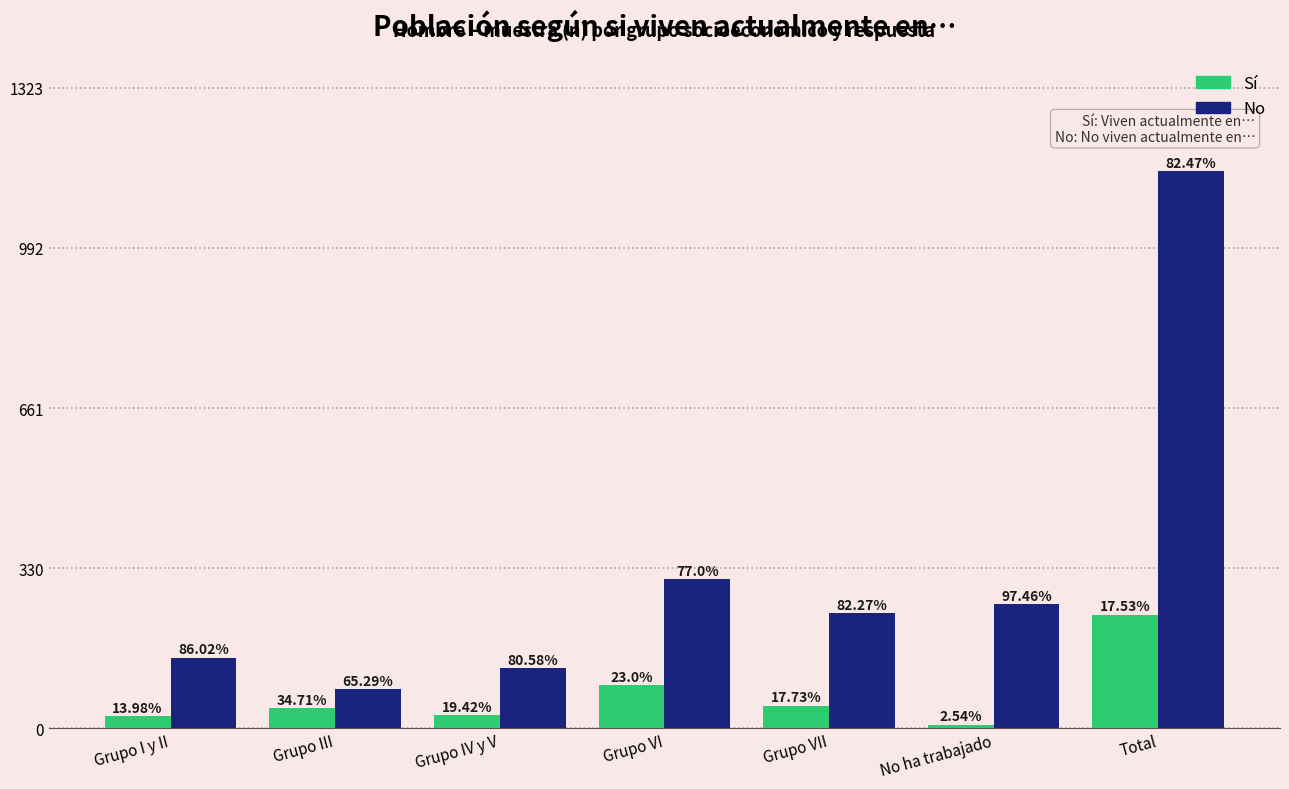

How many bars are there in each group?

2